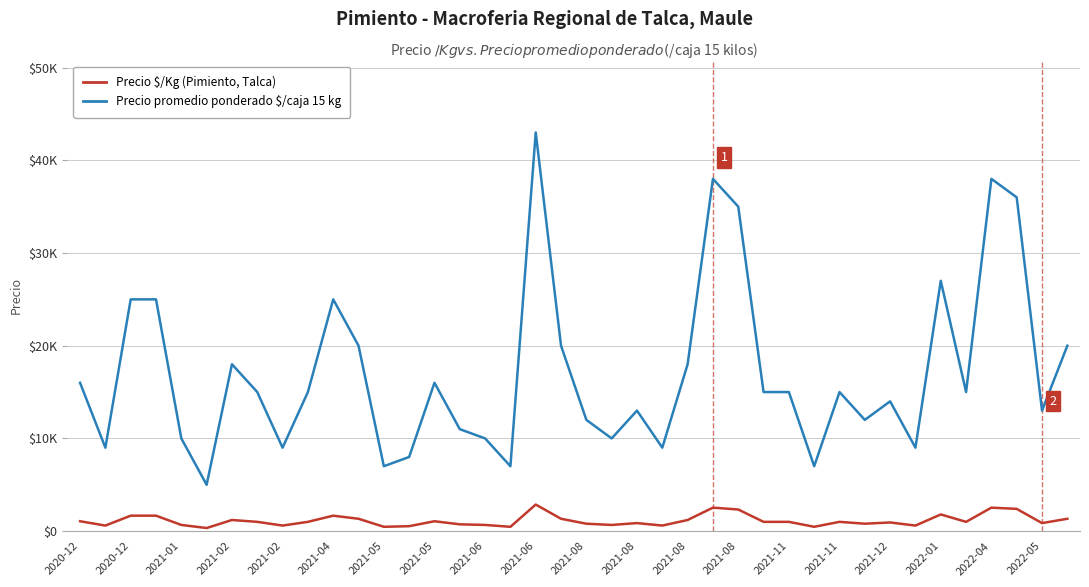

Is this an area chart (filled region under the line)?

No